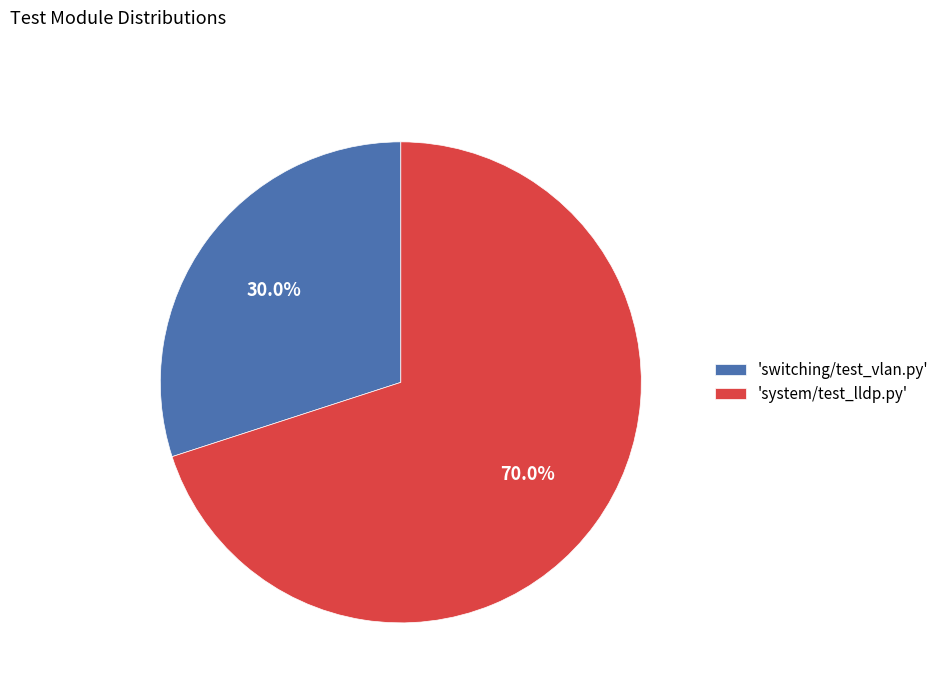

How many segments does this pie chart have?

2